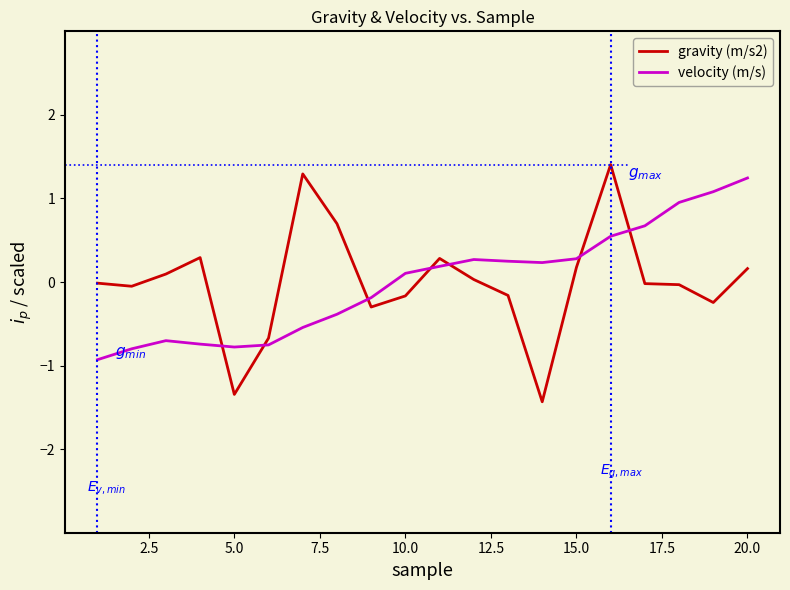

What is the minimum value shown in the chart?

-1.4